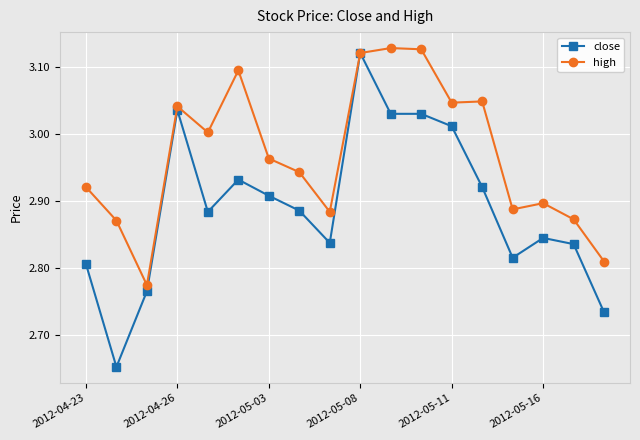

List the series in order of their overall mean, highest first.

high, close